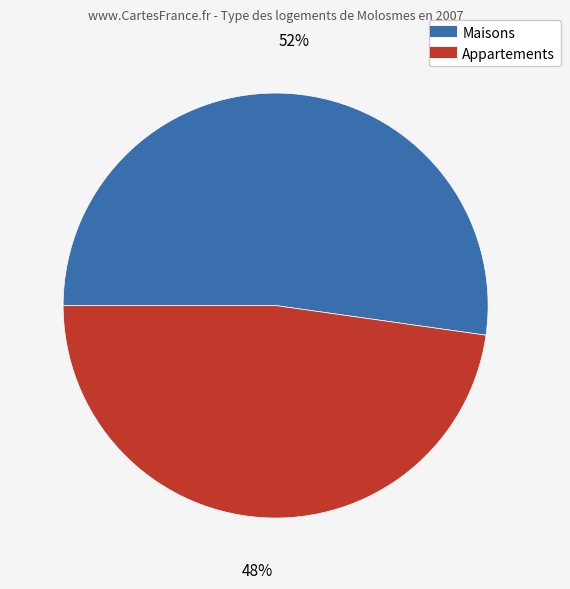

Is there a majority slice in this chart?

Yes